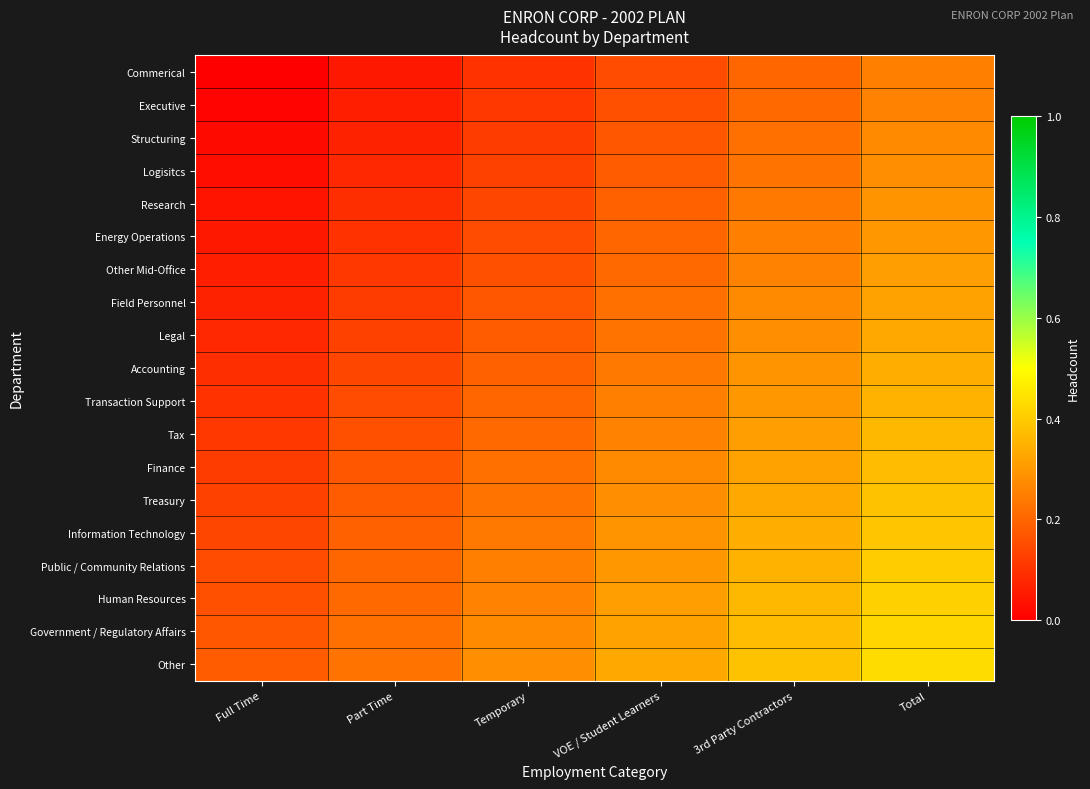

Which series has the largest total across all categories?

Other